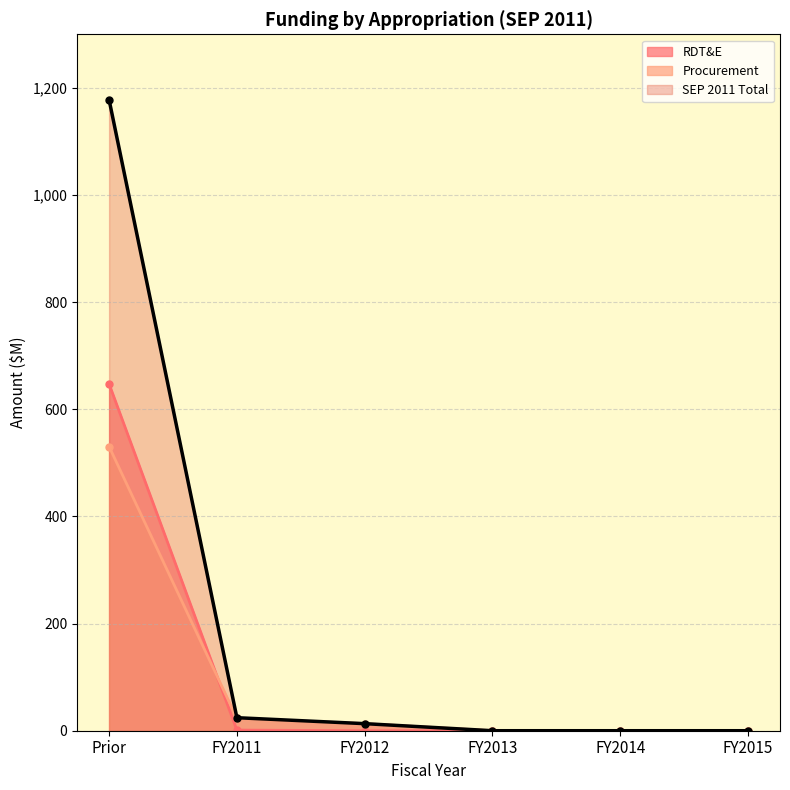

Does the chart display data point markers on the line(s)?

Yes